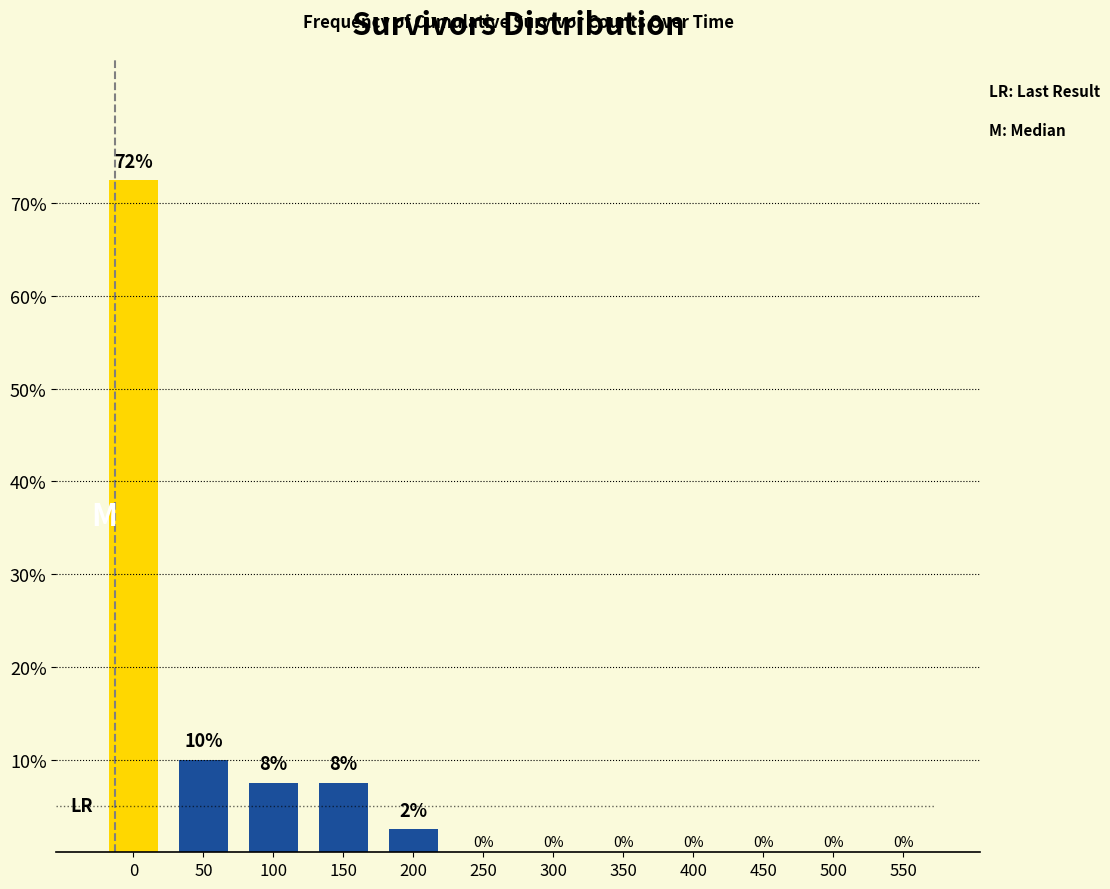

What is the maximum value shown in the chart?

72.5